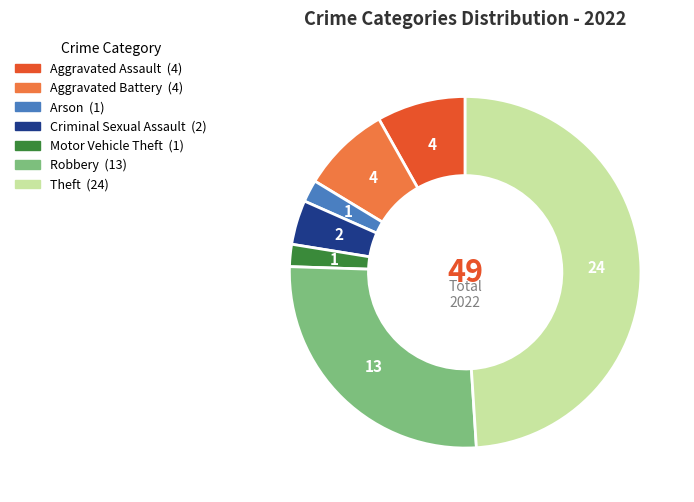

Does any single category account for the majority?

No